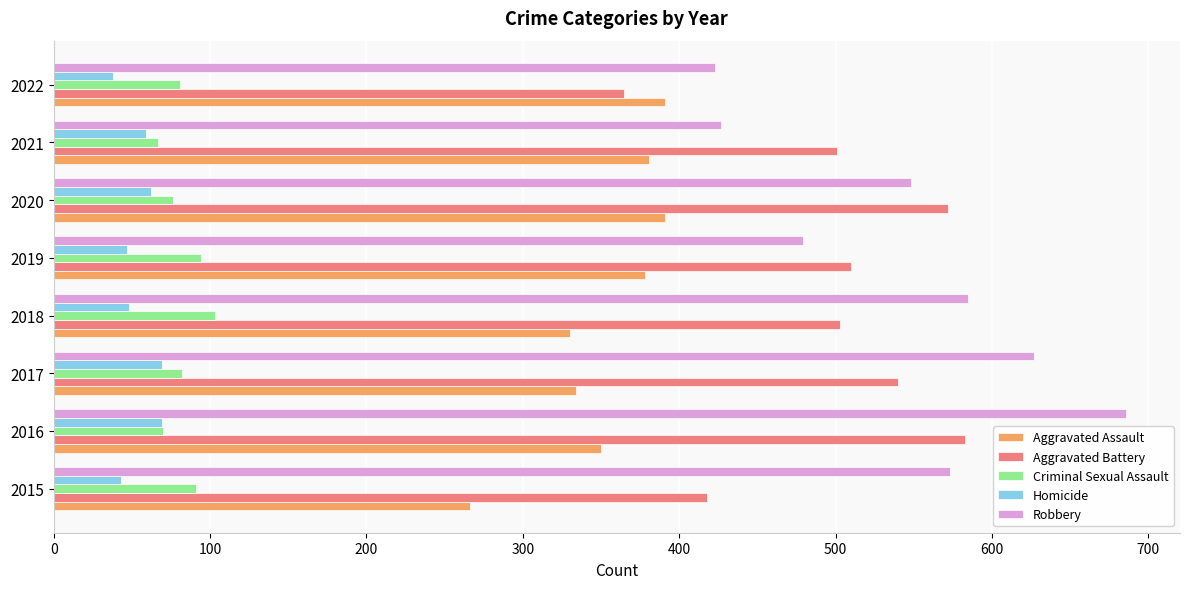

What is the greatest value displayed?

686